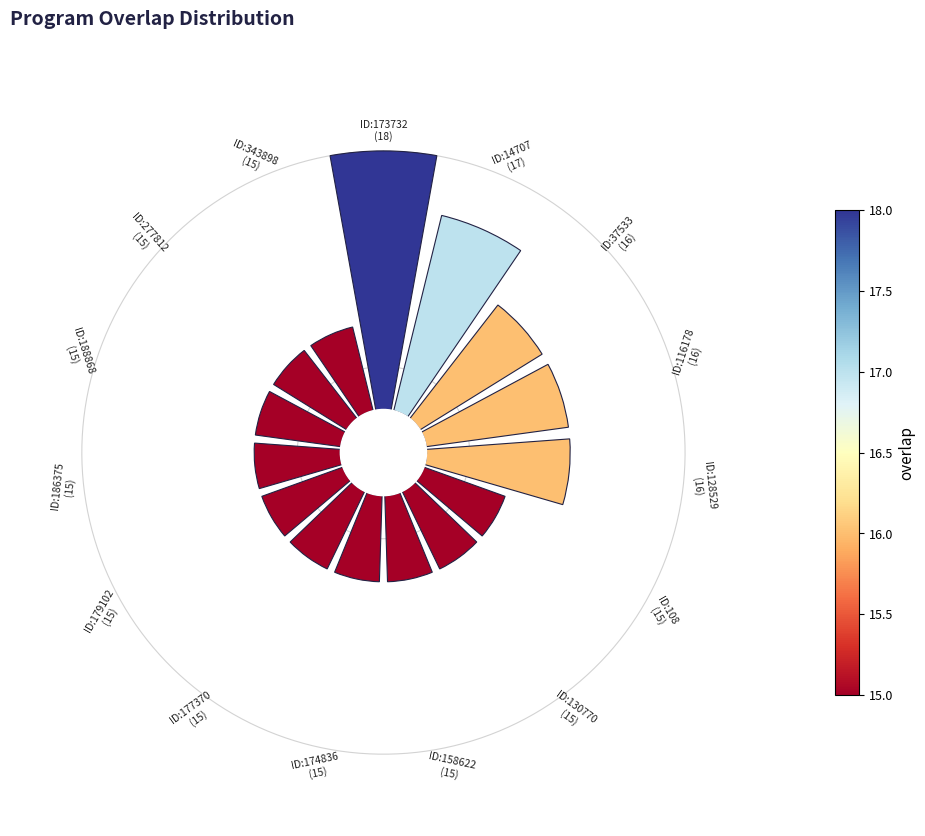

How many segments does this pie chart have?

15